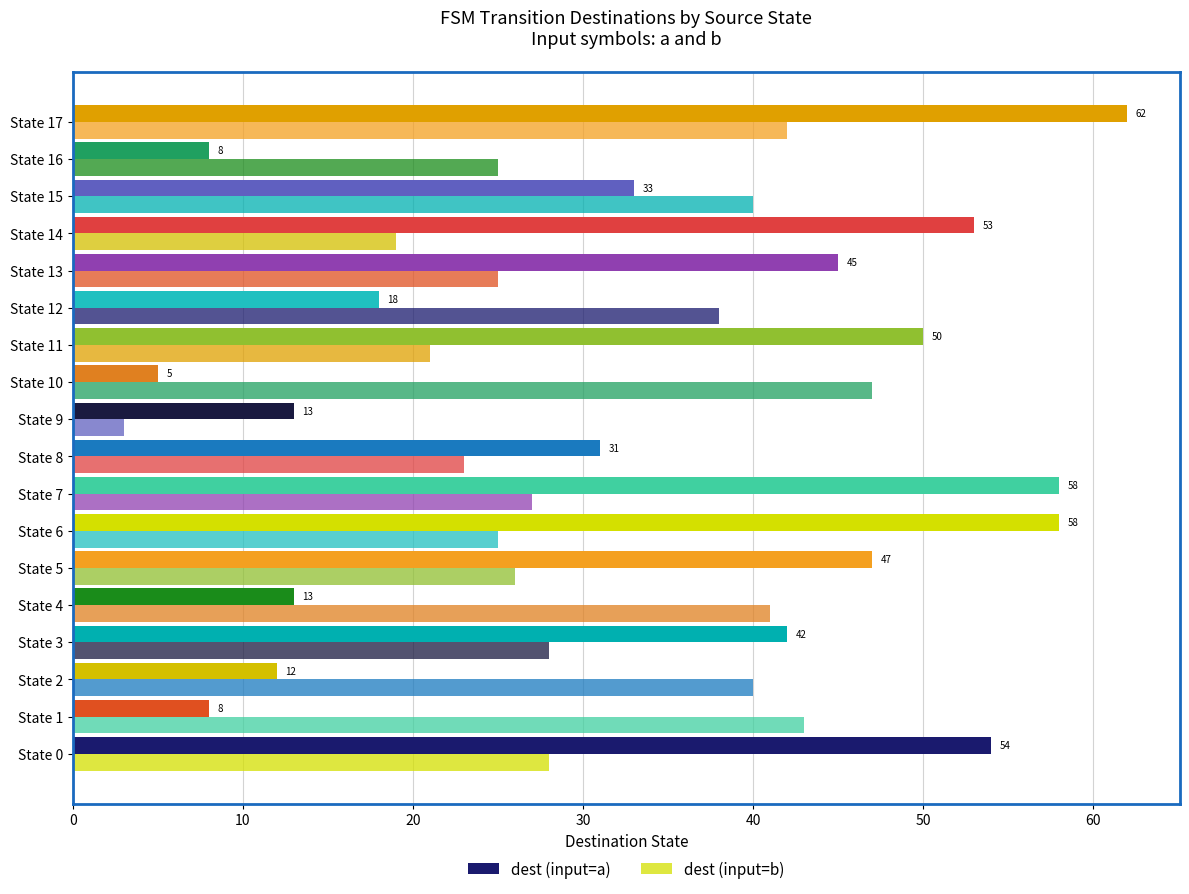

How many categories are shown in the chart?

18